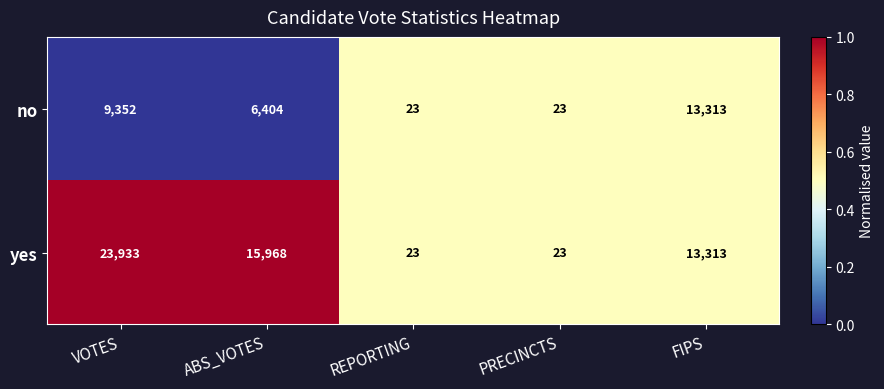

Reading left to right, extract all data points from this chart.

no: 9352	6404	23	23	13313
yes: 23933	15968	23	23	13313